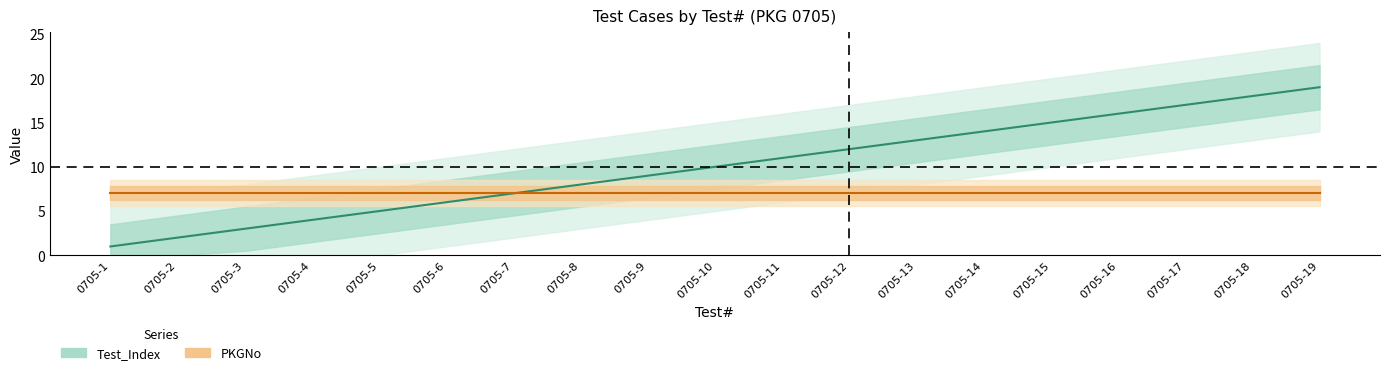

Between 0705-9 and 0705-3, which is larger?

0705-9